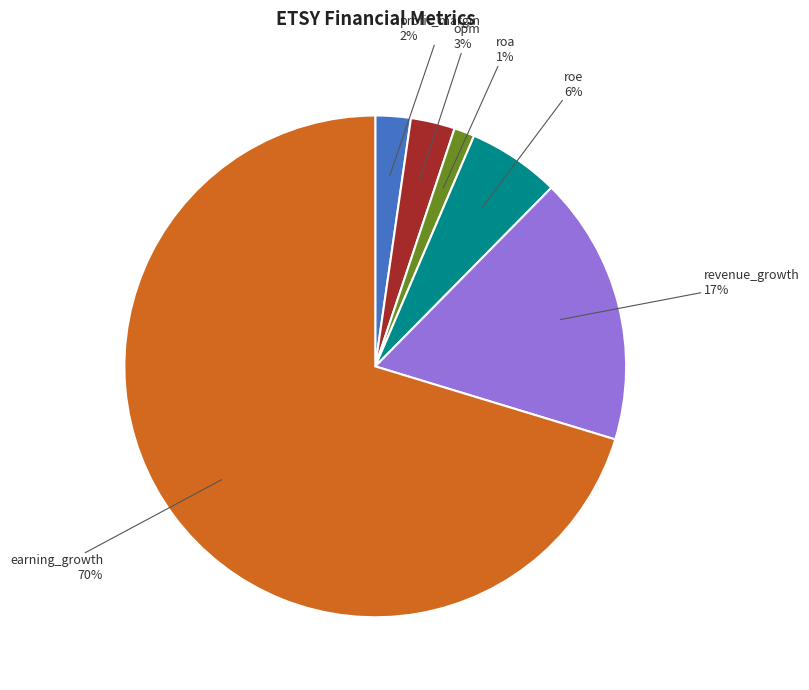

True or false: revenue_growth accounts for 17% of the total.

True